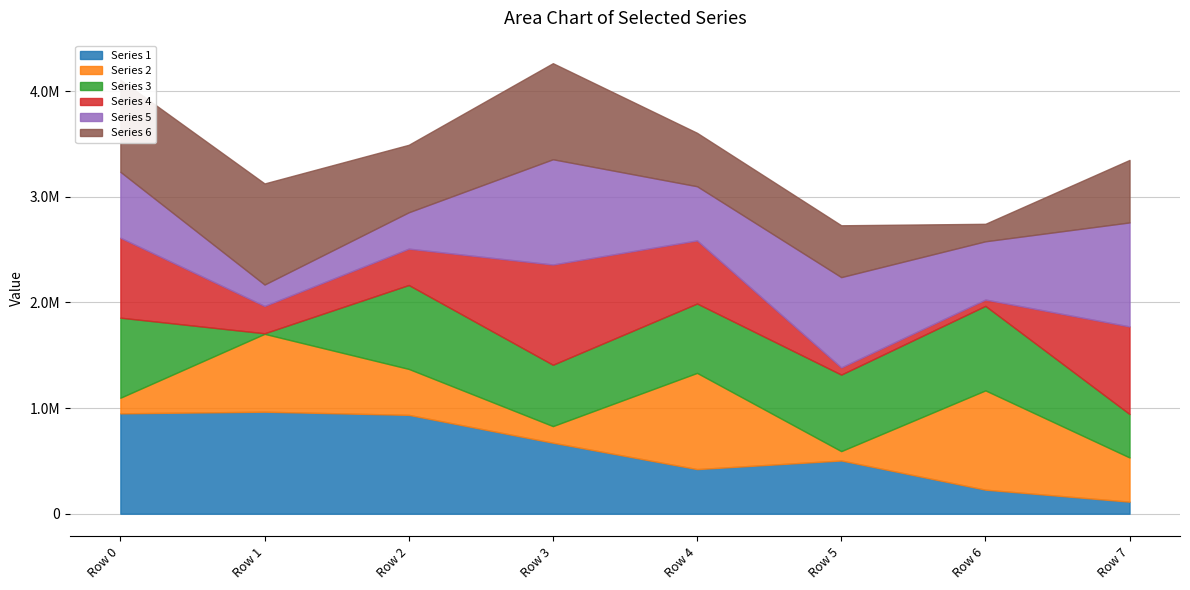

What is the value of the Series 6 point at the 2nd from the left?

956967